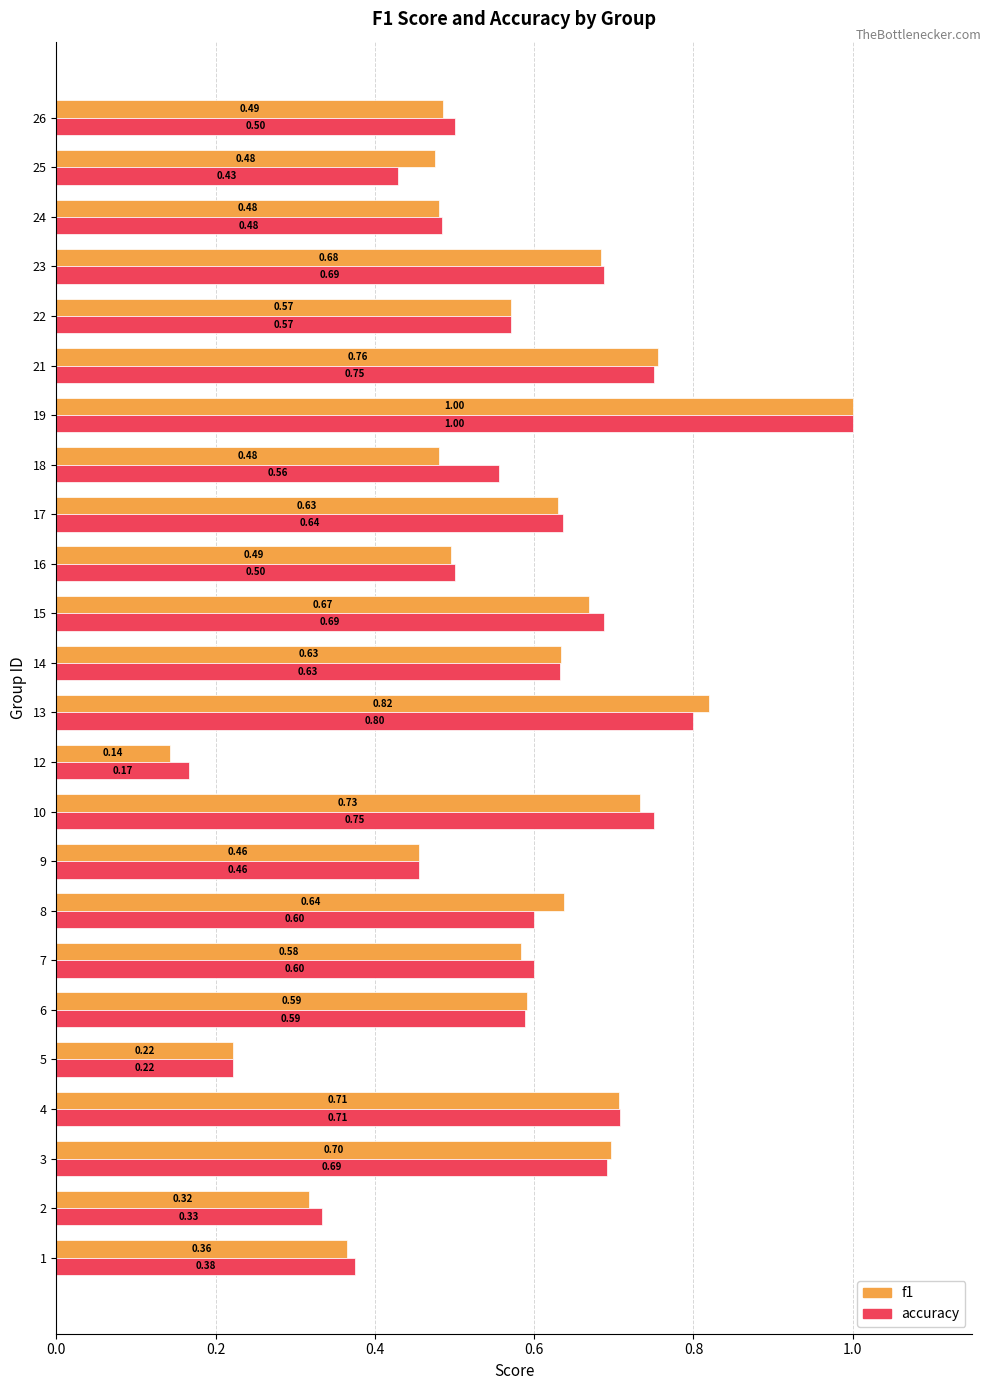

What are all the series names shown in the legend?

f1, accuracy